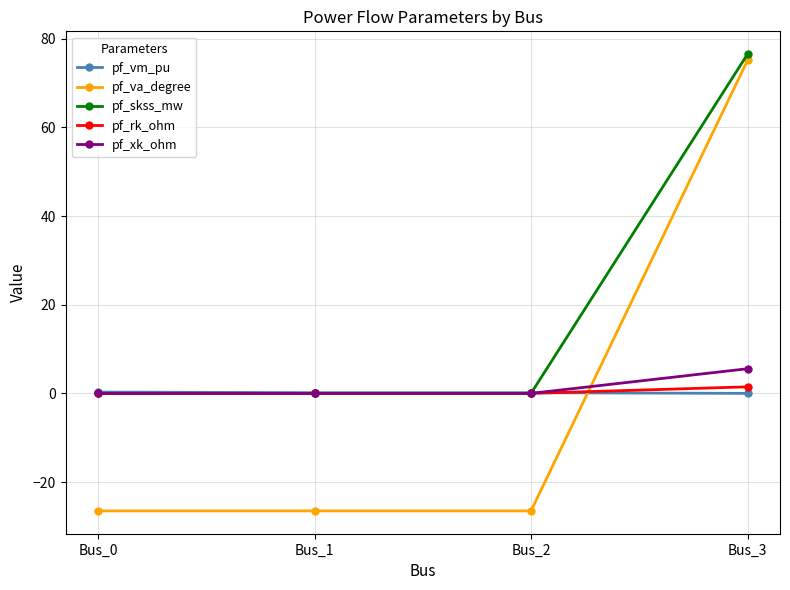

Which series has the largest range (max minus min)?

pf_va_degree